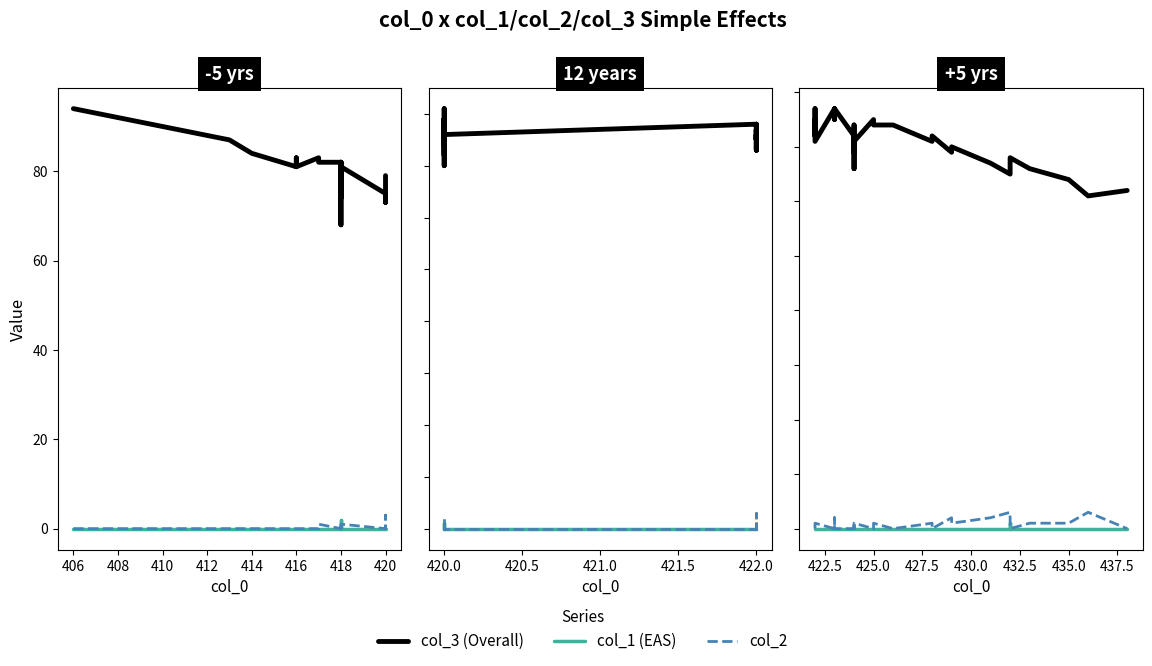

How many values in the col_1 (EAS) series exceed 0?

1